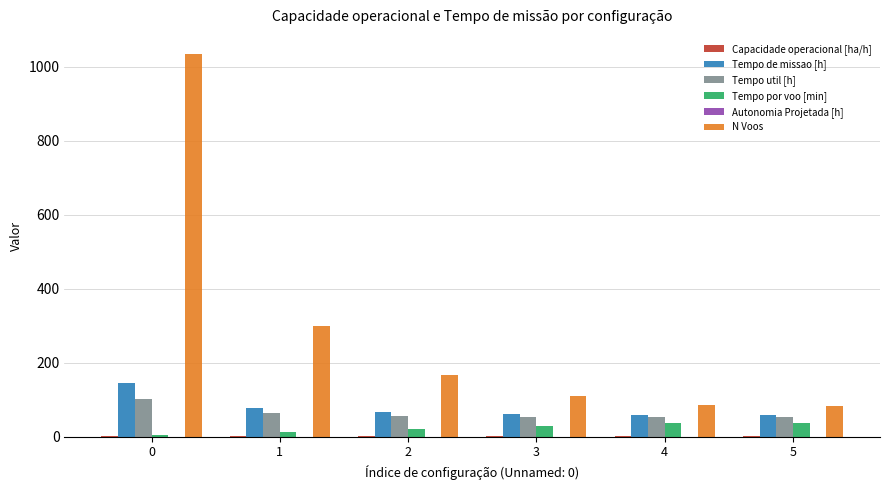

What is the sum of all N Voos values?

1783.0